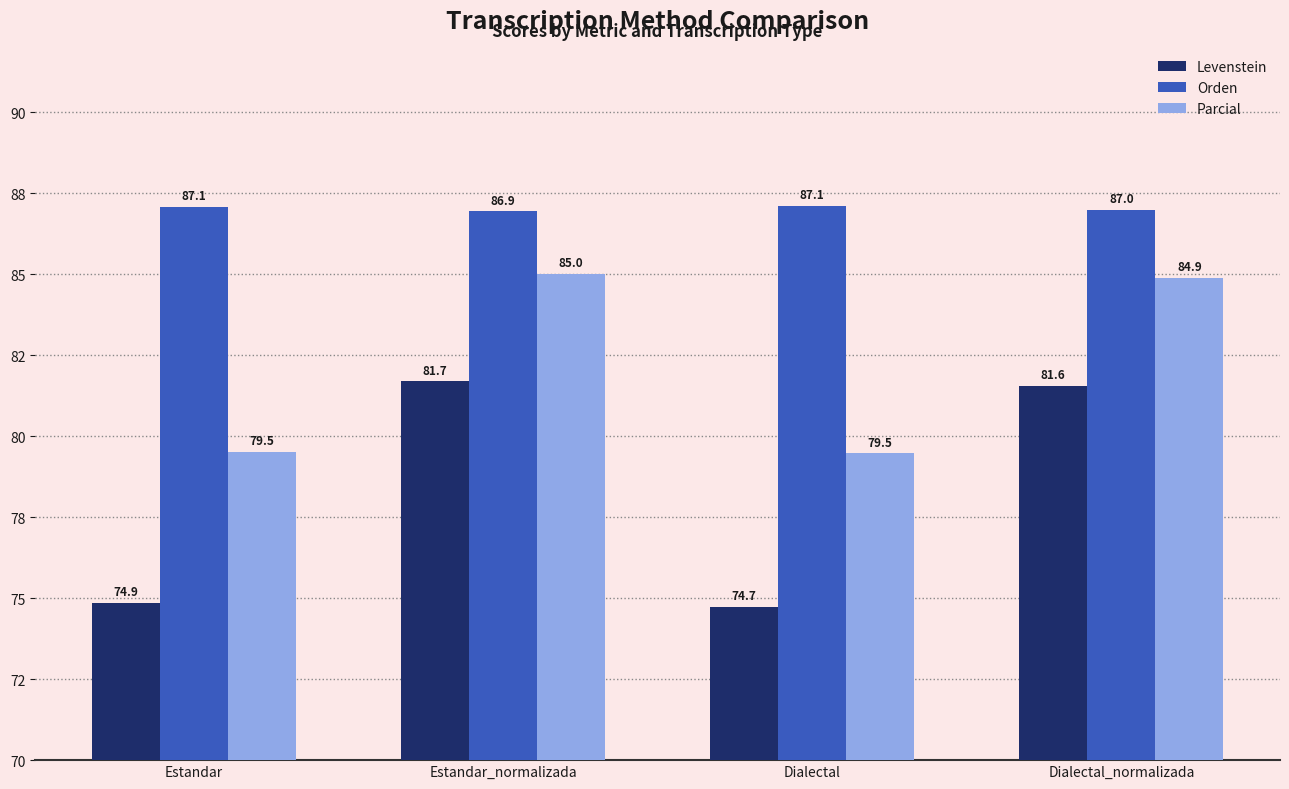

What is the spread (max minus min) of values at Estandar_normalizada?

5.2